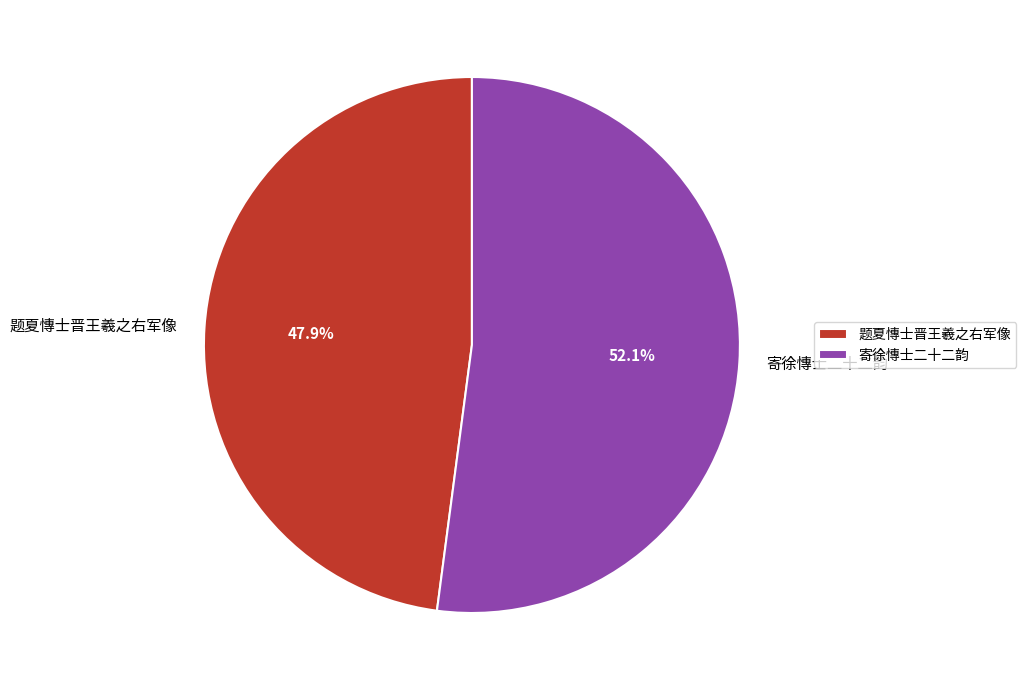

To the nearest percent, what is the combined percentage of 寄徐慱士二十二韵 and 题夏慱士晋王羲之右军像?

100%